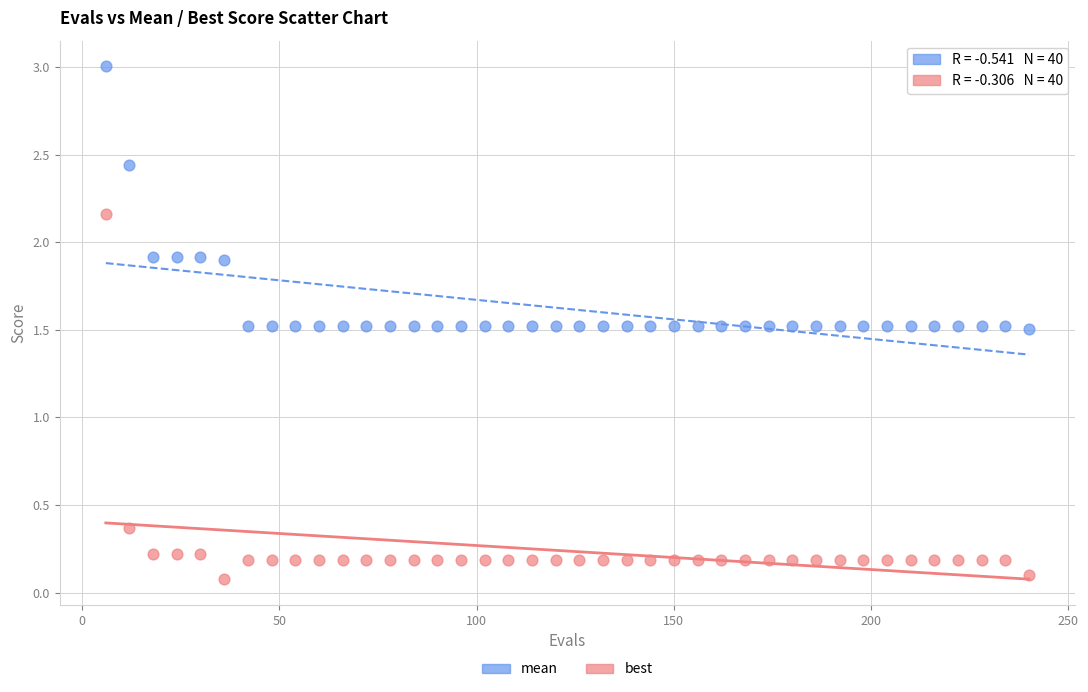

Across all data points, what is the range of Y values (max minus min)?

2.9